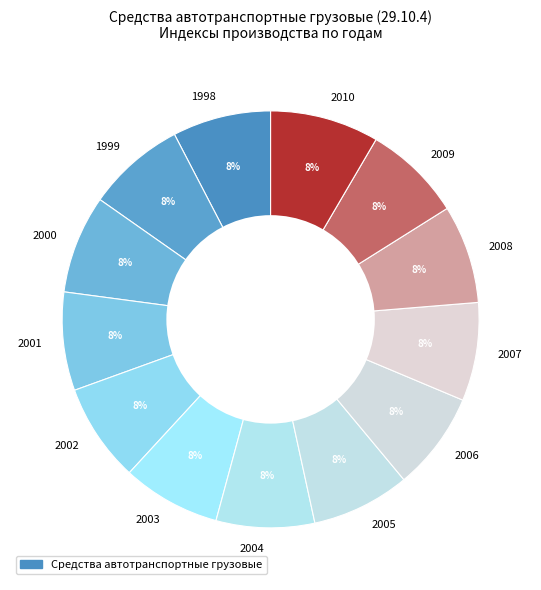

Is it true that 2002 is 19% of the pie?

False